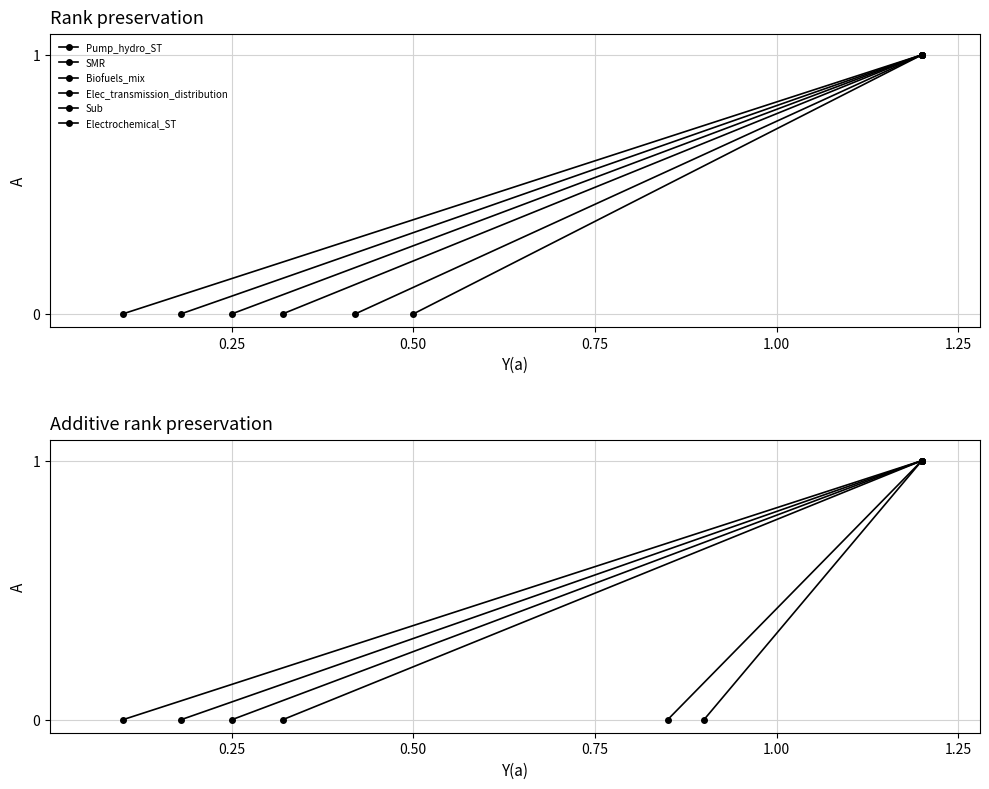

Reading left to right, transcribe all the data shown in this chart.

Pump_hydro_ST: 0	1
SMR: 0	1
Biofuels_mix: 0	1
Elec_transmission_distribution: 0	1
Sub: 0	1
Electrochemical_ST: 0	1